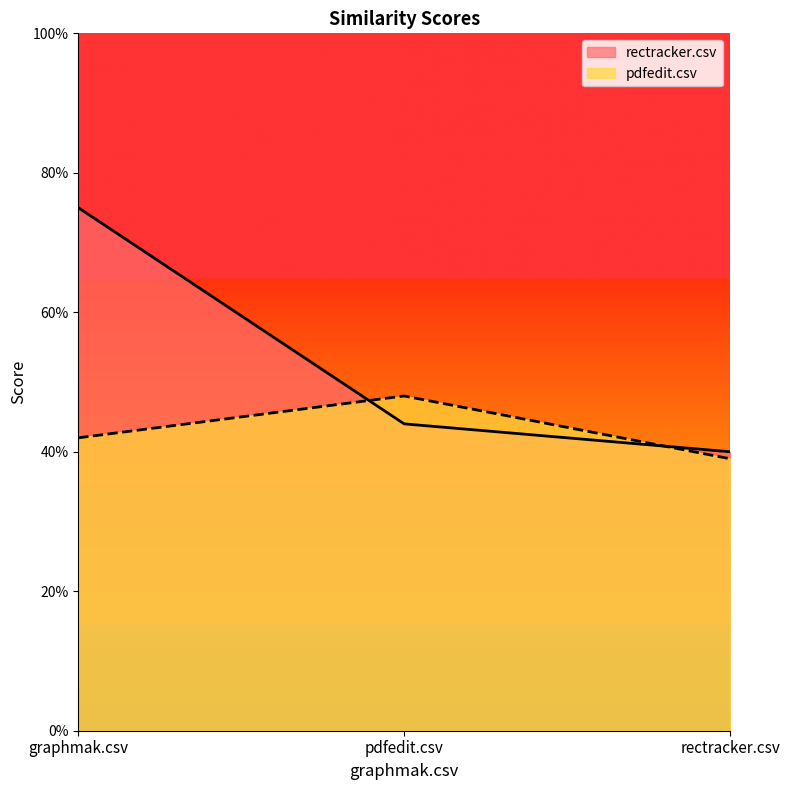

Which series has the largest total across all categories?

rectracker.csv